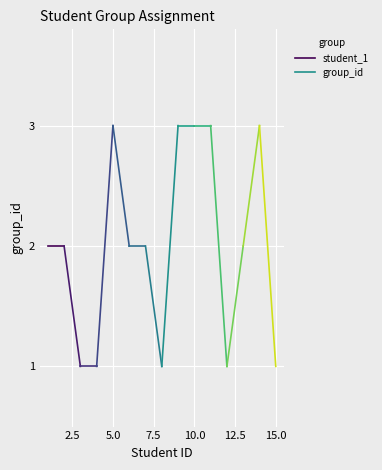

Count the number of values greater than 2.

5